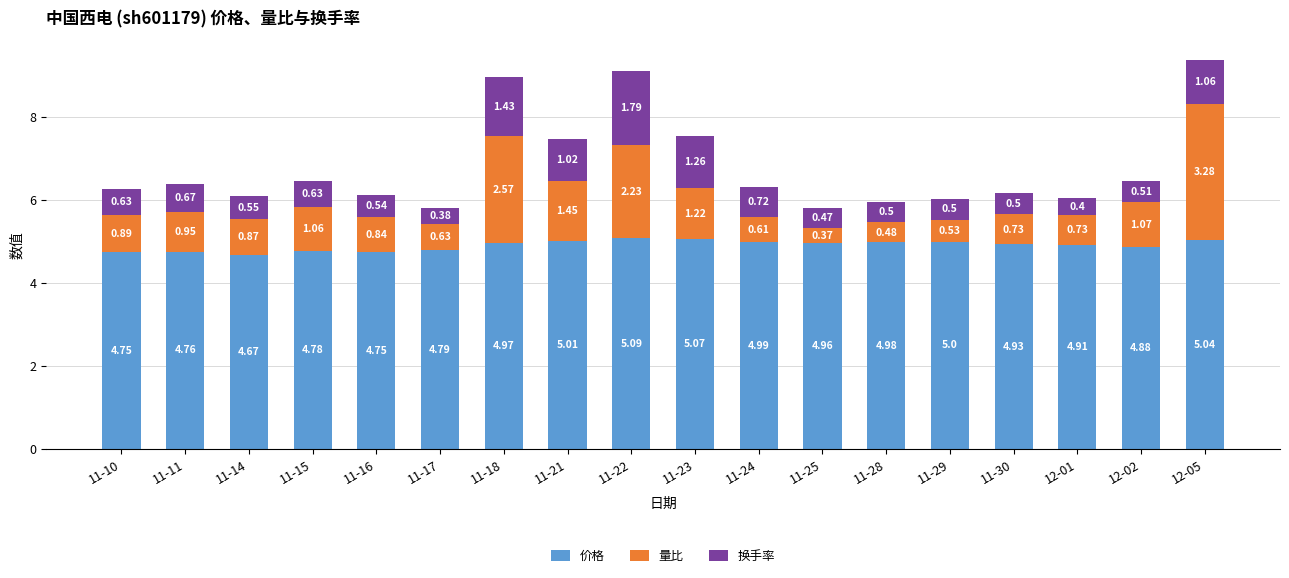

At which category is the sum across all series the highest?

12-05